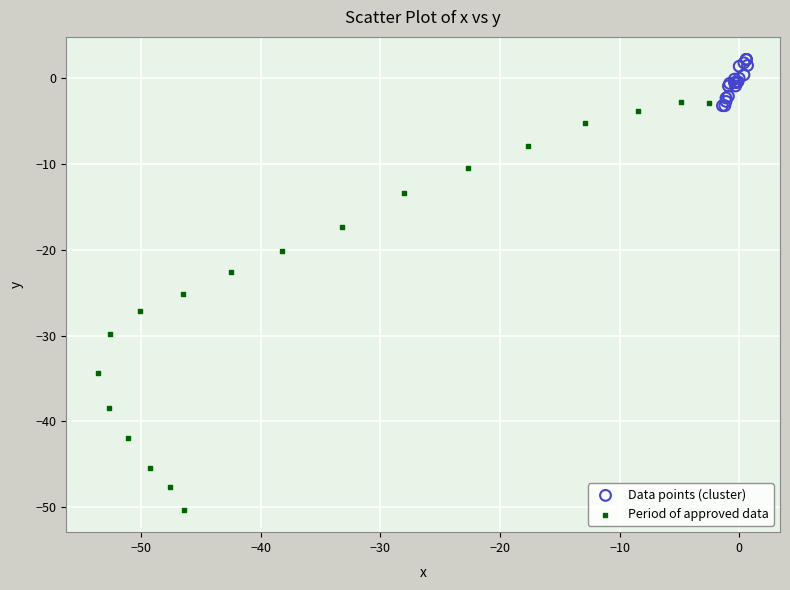

Which series contains the highest Y value?

Data points (cluster)